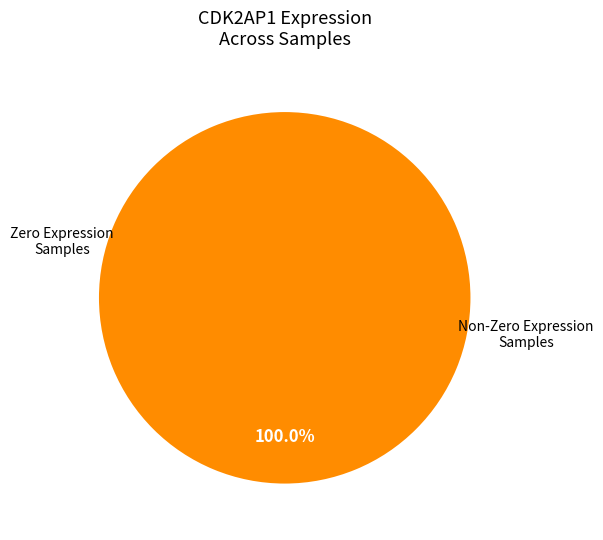

Does 100232 represent more than half of the total?

No